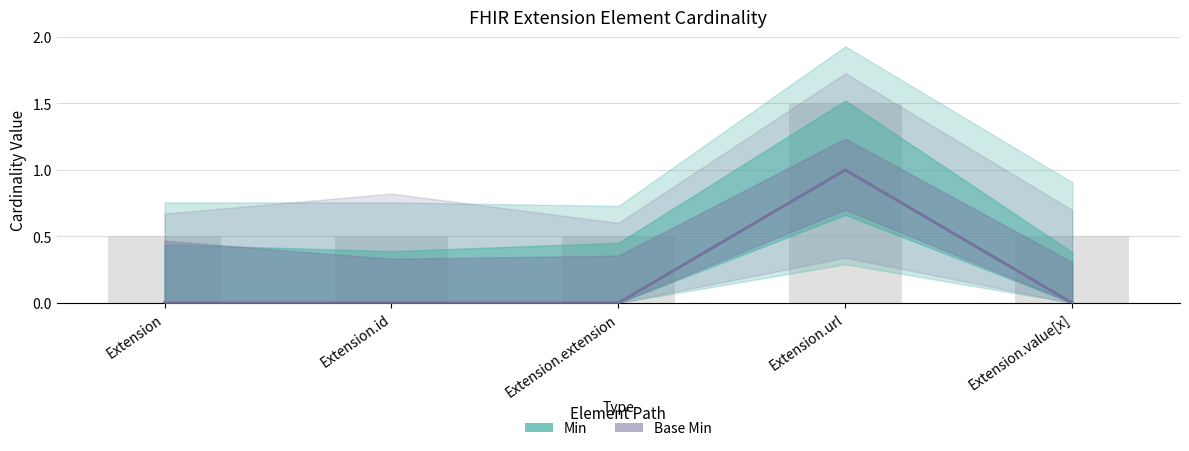

Reading left to right, transcribe all the data shown in this chart.

Min: 0	0	0	1	0
Base Min: 0	0	0	1	0